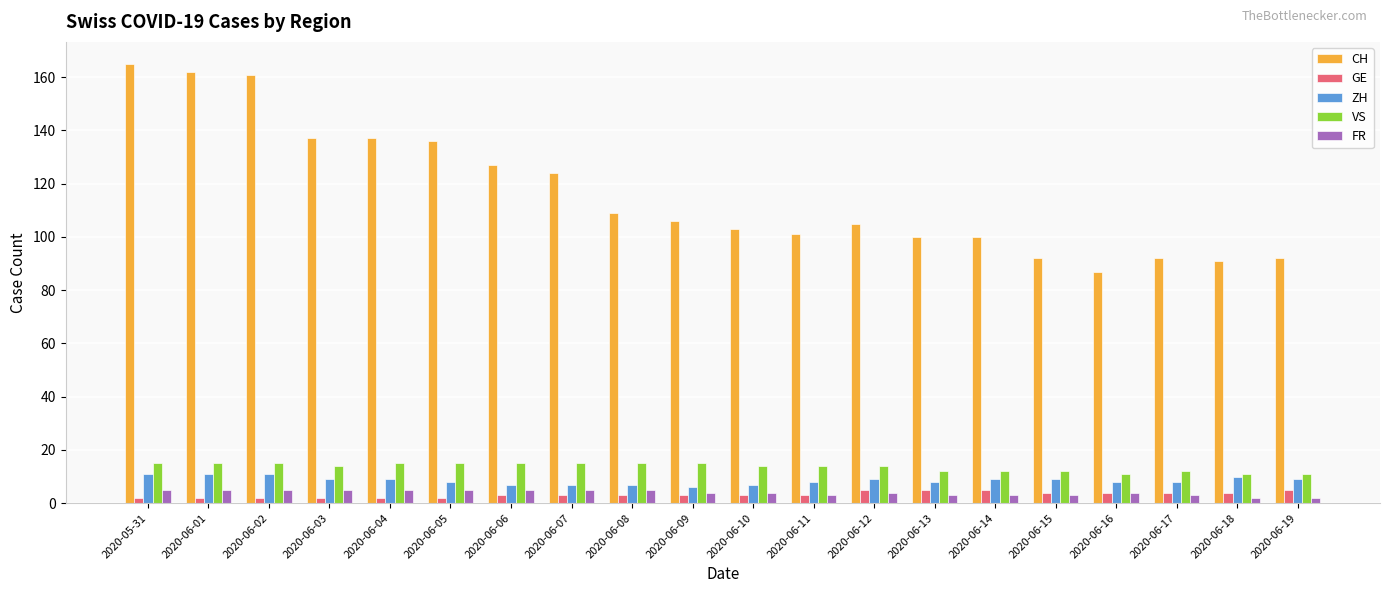

At which label does CH first exceed 106?

2020-05-31